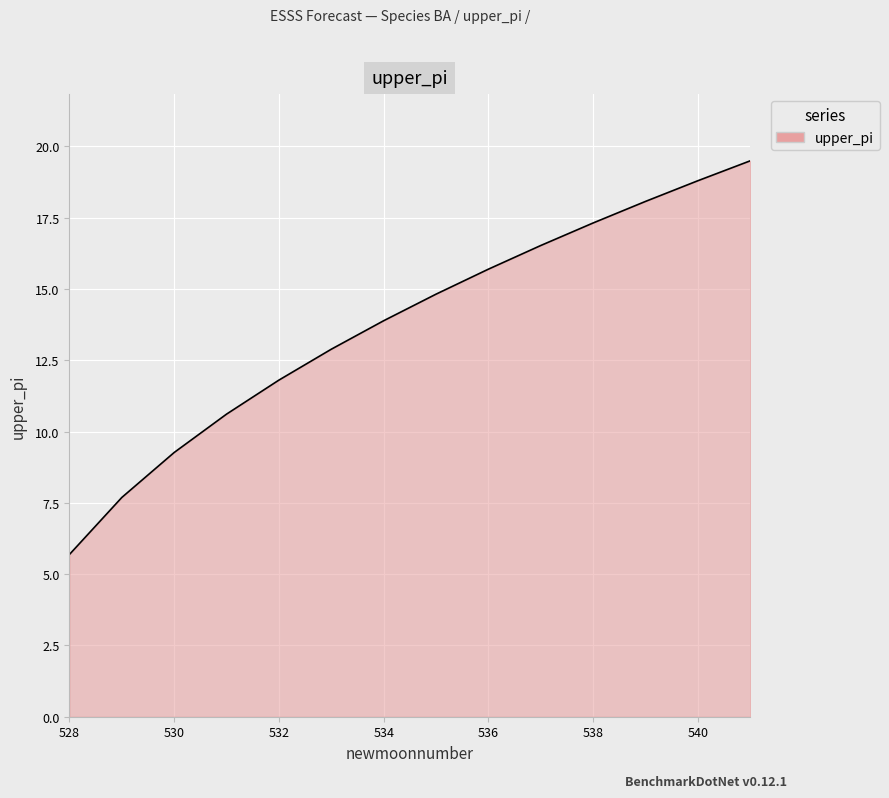

True or false: the data has more than 2 interior local peaks.

False